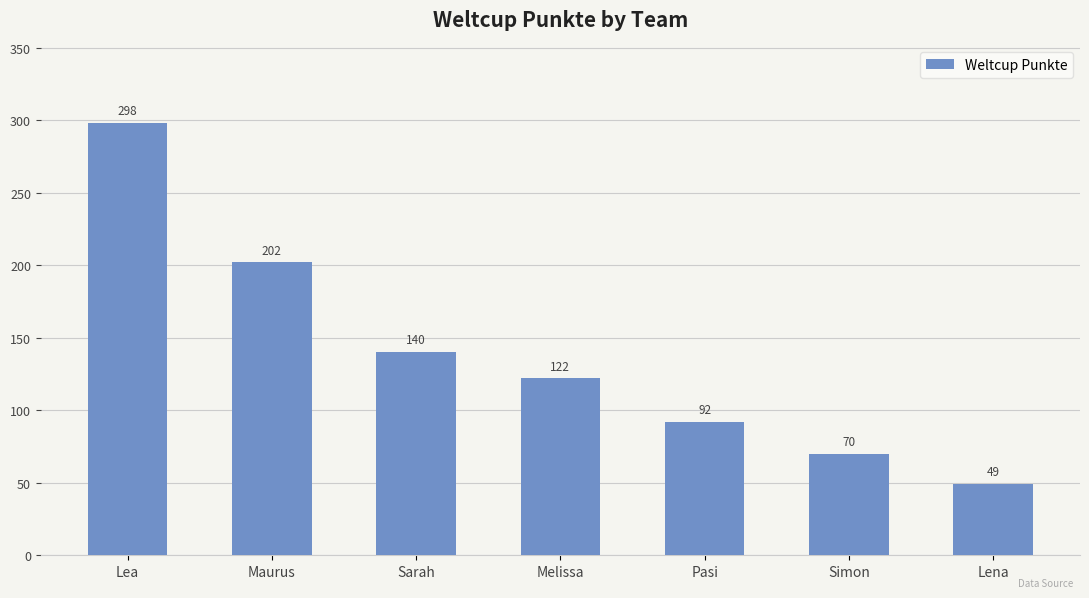

Reading left to right, extract all data points from this chart.

298	202	140	122	92	70	49